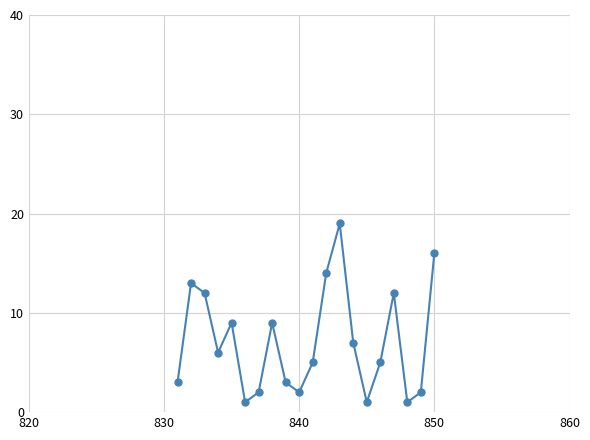

What is the difference between the second highest and minimum values?

15